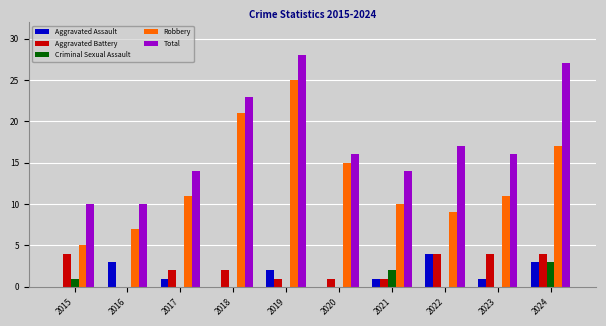

How many series are shown in this chart?

5